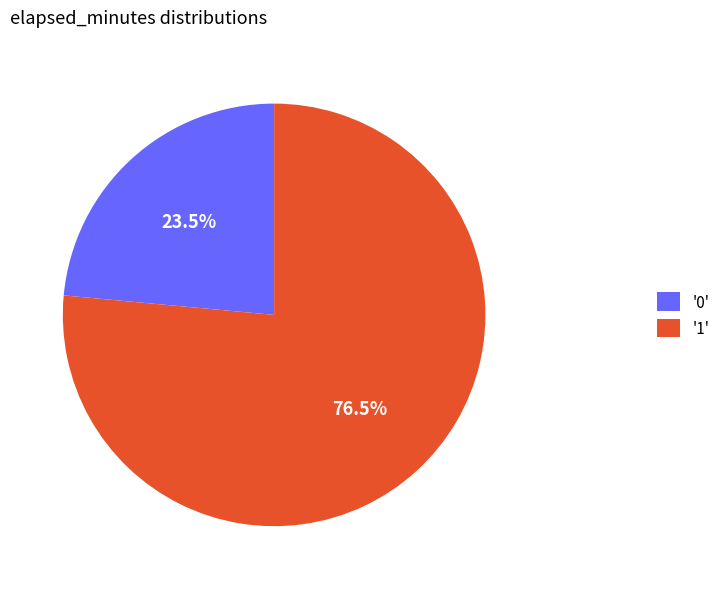

Which category has the biggest portion of the pie?

'1'